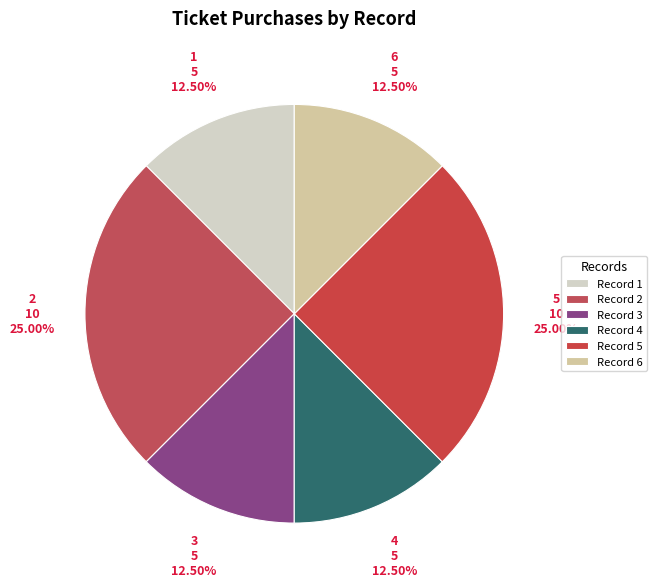

Count the number of slices in the pie.

6